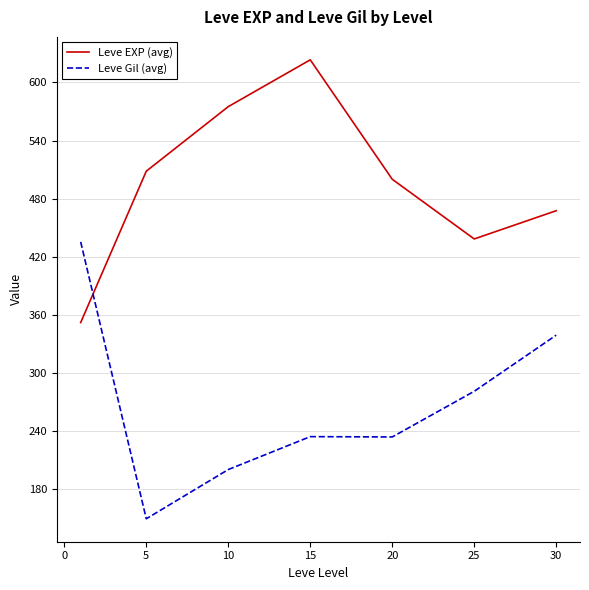

Rank the series by their average value, from lowest to highest.

Leve Gil (avg), Leve EXP (avg)